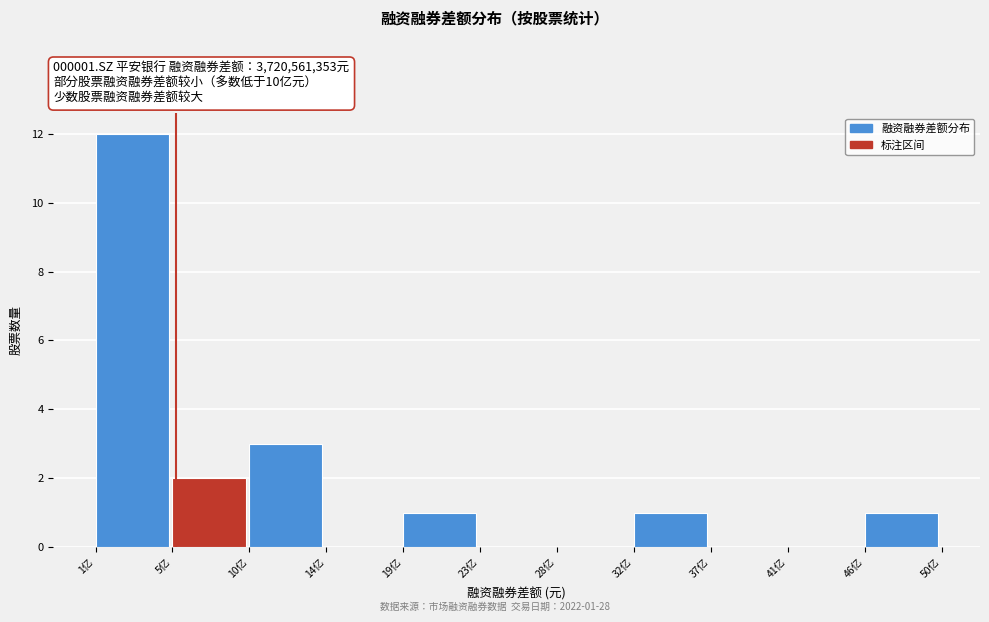

Reading right to left, extract all data points from this chart.

46亿=1	41亿=0	37亿=0	32亿=1	28亿=0	23亿=0	19亿=1	14亿=0	10亿=3	5亿=2	1亿=12